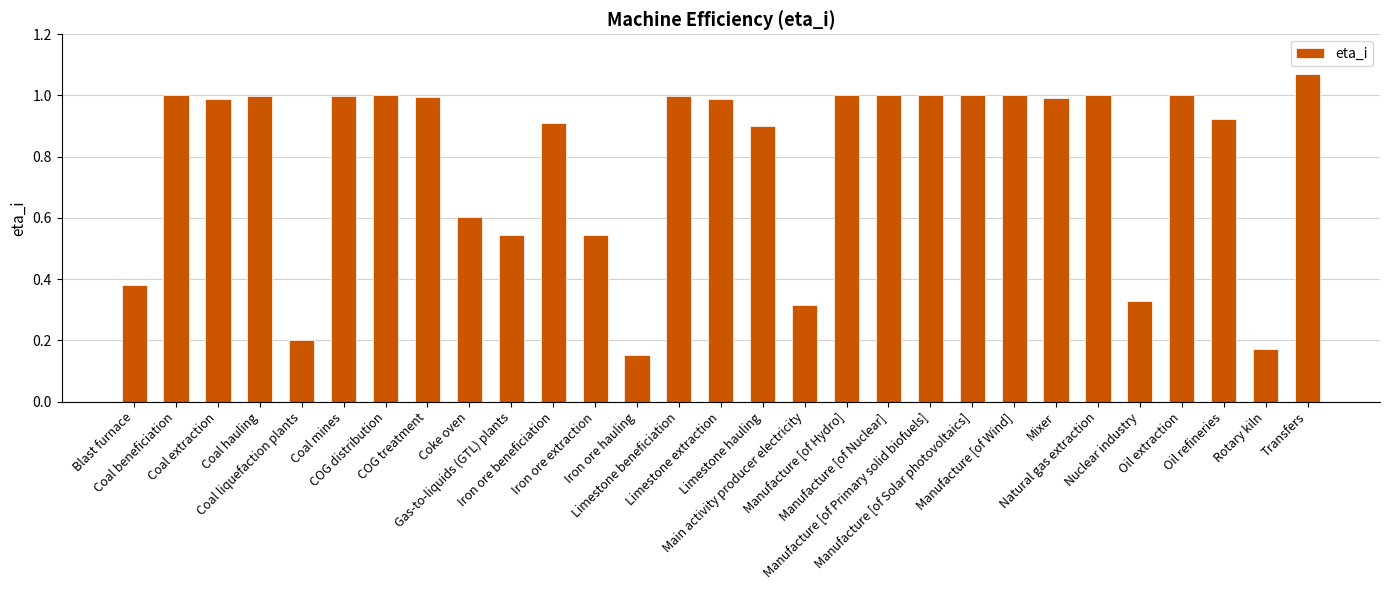

What is the average value?

0.8